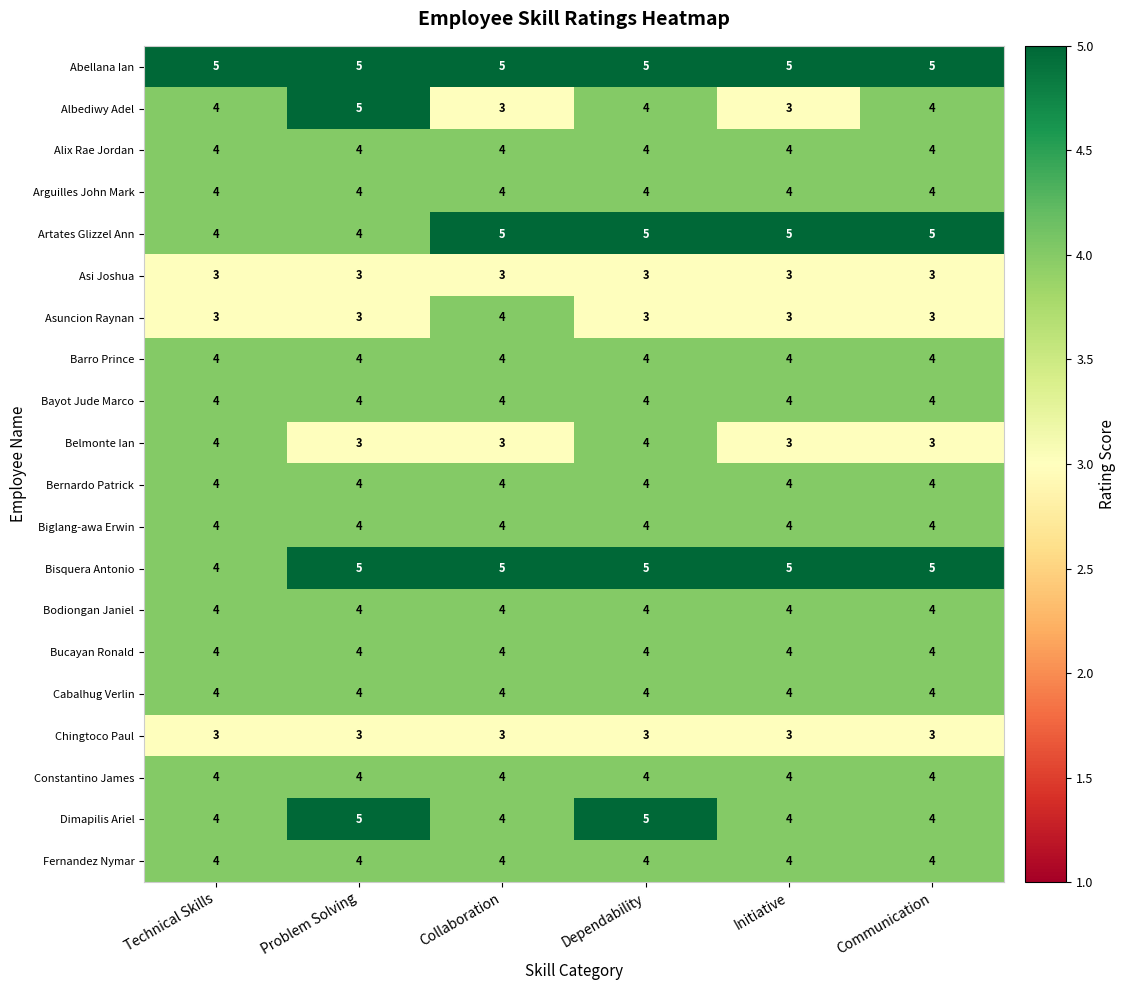

What is the sum of all Fernandez Nymar values?

24